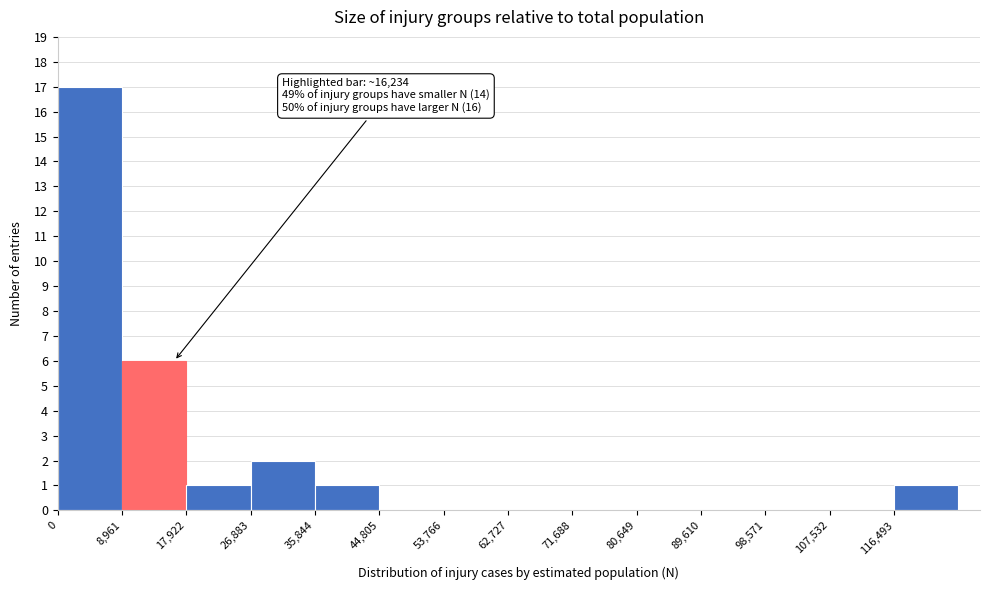

Which range on the x-axis has the tallest bar?

0 to 9000